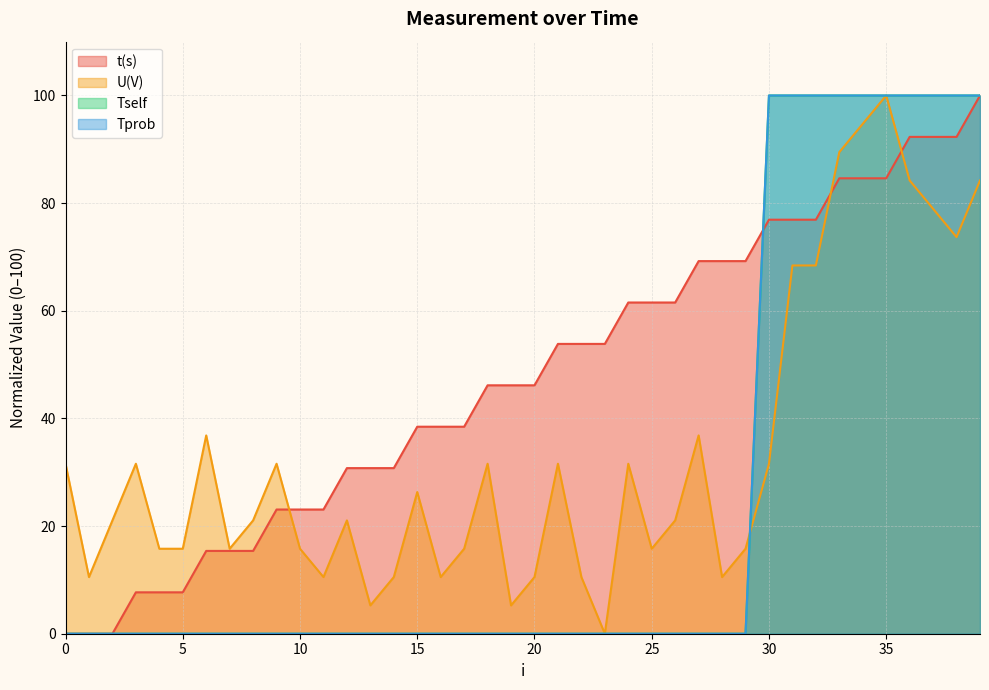

What value does the Tprob series have at 37?

100.0